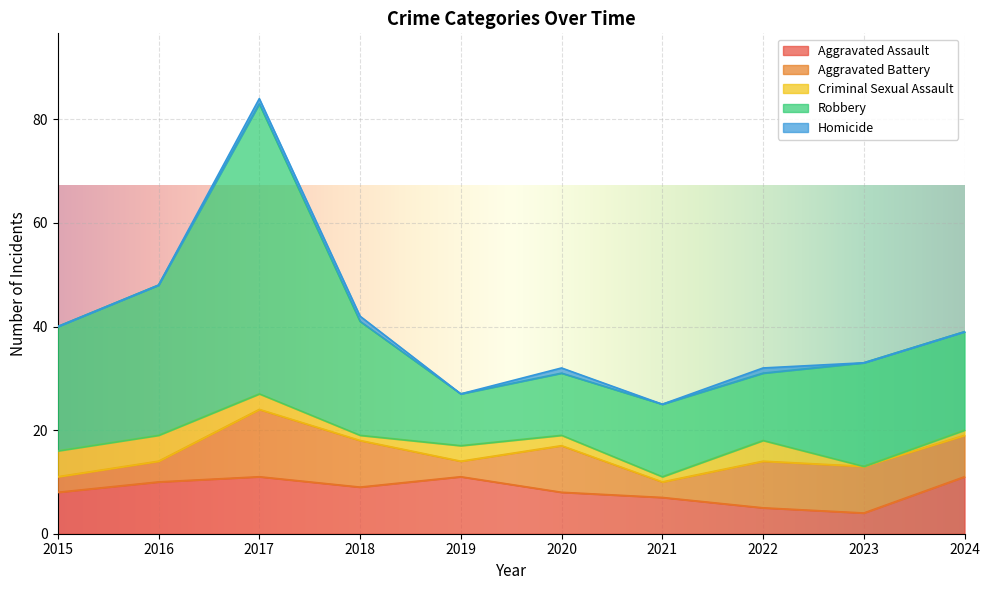

True or false: Homicide has more than 2 interior local peaks.

False